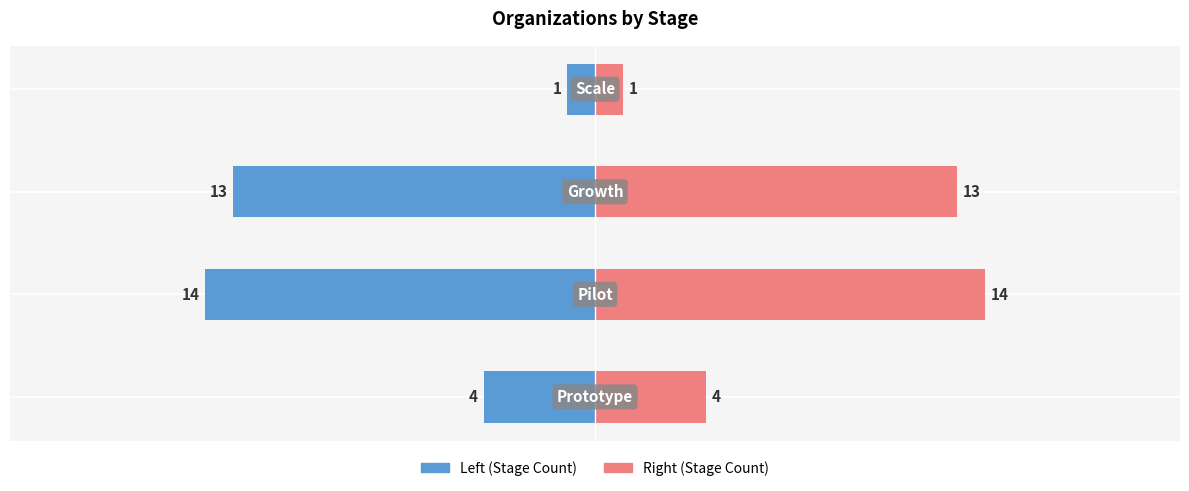

True or false: Count (left) has a value of -22 at 2.

False